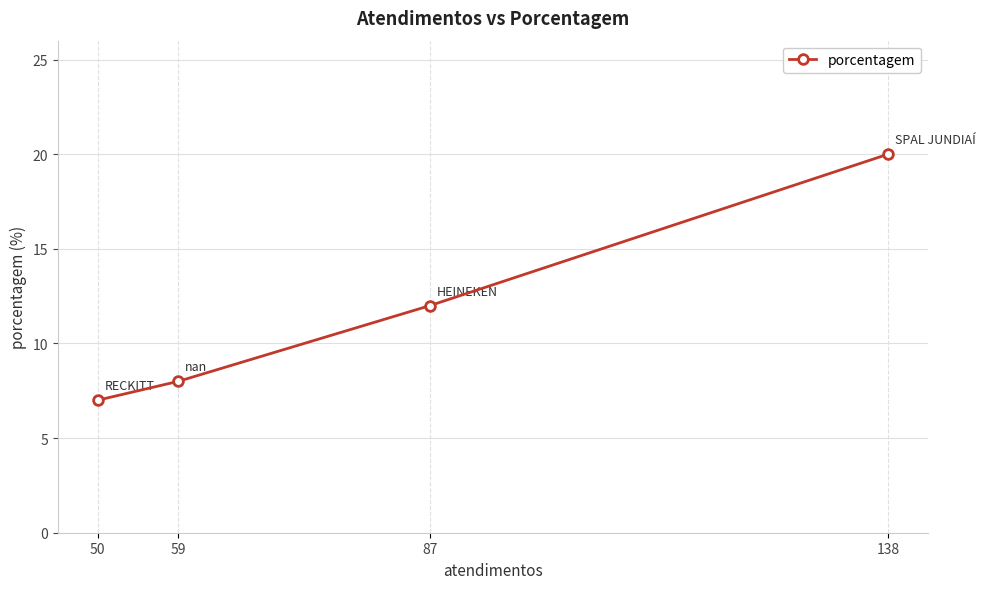

Reading left to right, transcribe all the data shown in this chart.

50=7	59=8	87=12	138=20